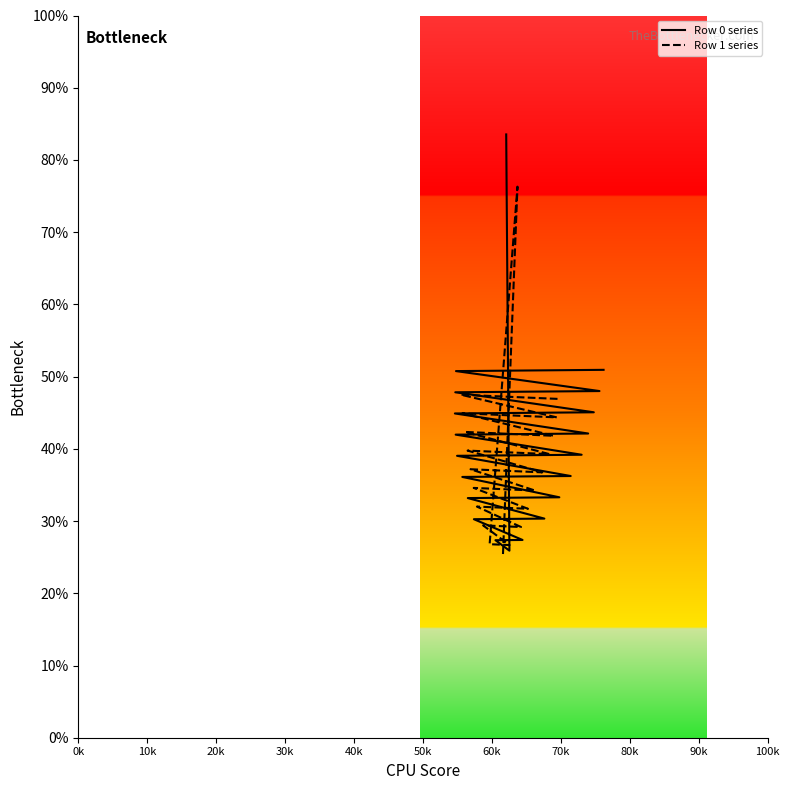

How many values in the Row 1 series series exceed 37?

10